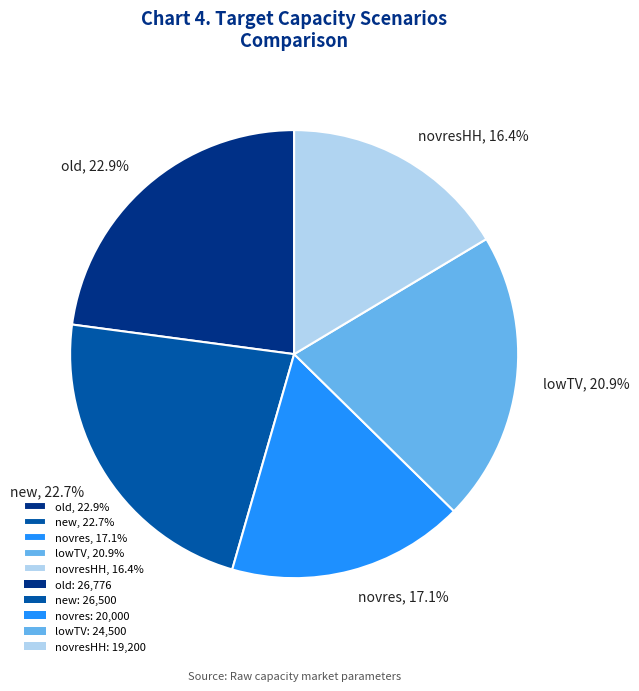

What is the smallest slice in the pie chart?

novresHH, 16.4%